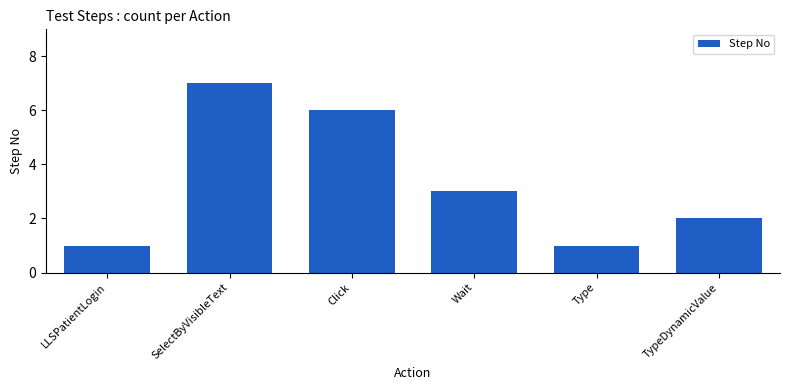

What is the difference between the maximum and minimum values?

6